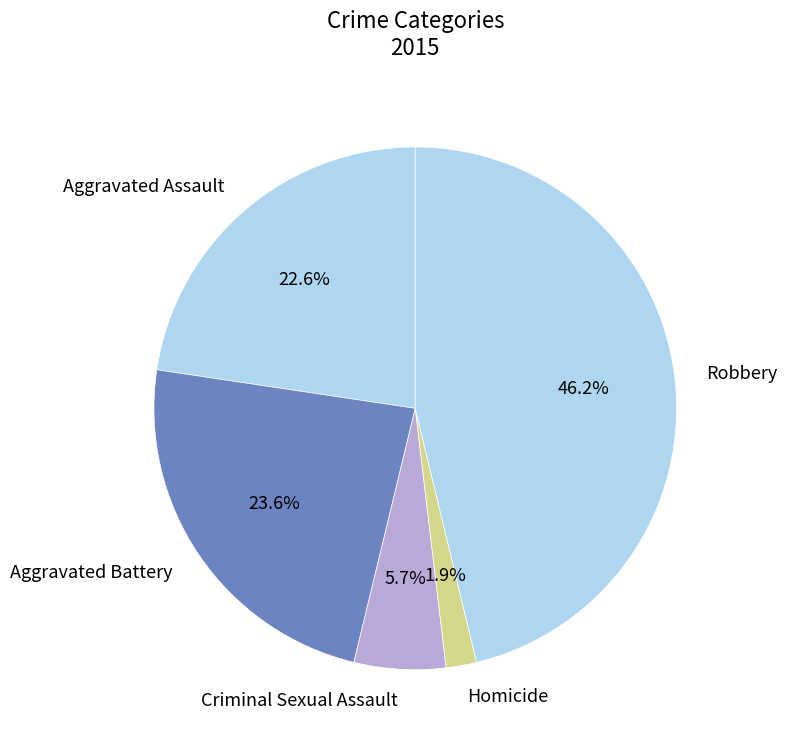

How many slices are in this pie chart?

5